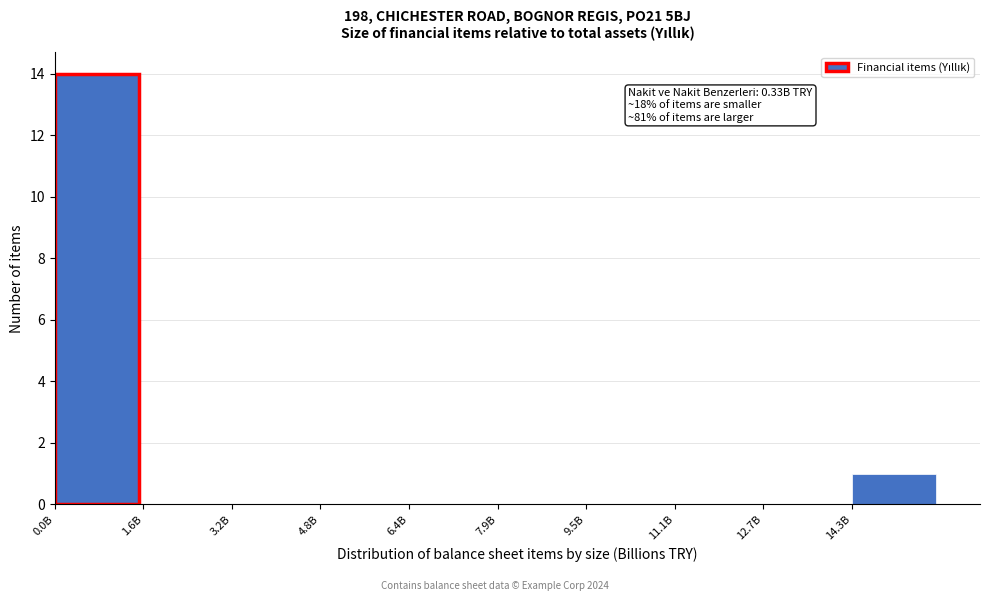

Reading left to right, what are all the values shown in this chart?

0.0B=14	1.6B=0	3.2B=0	4.8B=0	6.4B=0	7.9B=0	9.5B=0	11.1B=0	12.7B=0	14.3B=1